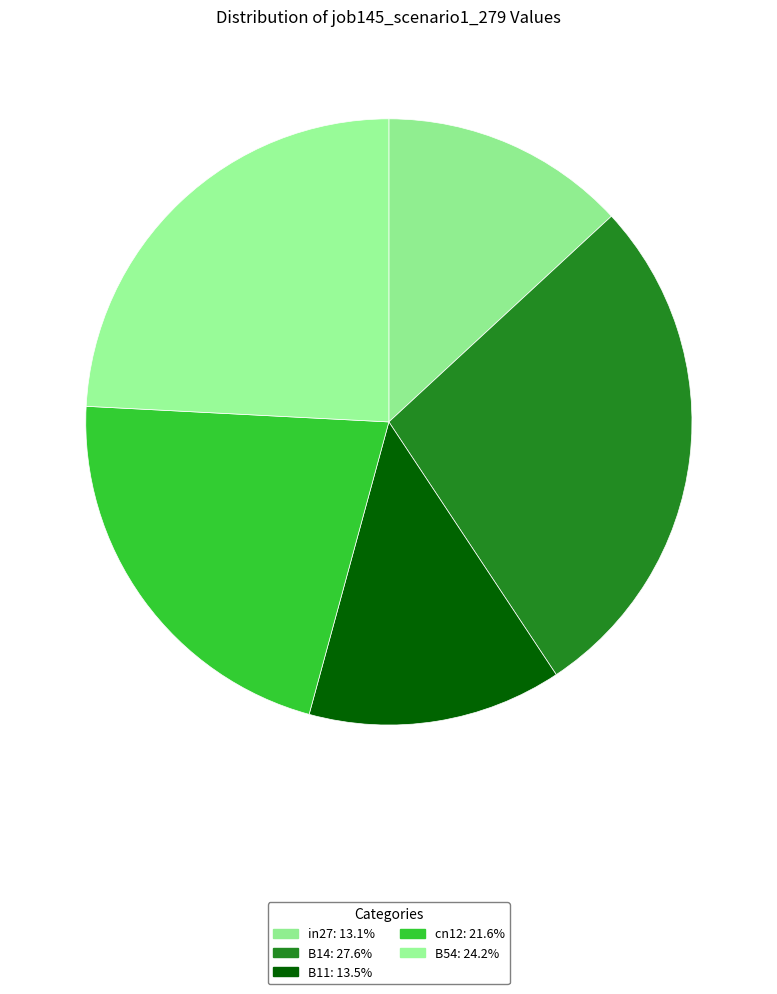

Rank the categories by value from highest to lowest.

B14, B54, cn12, B11, in27